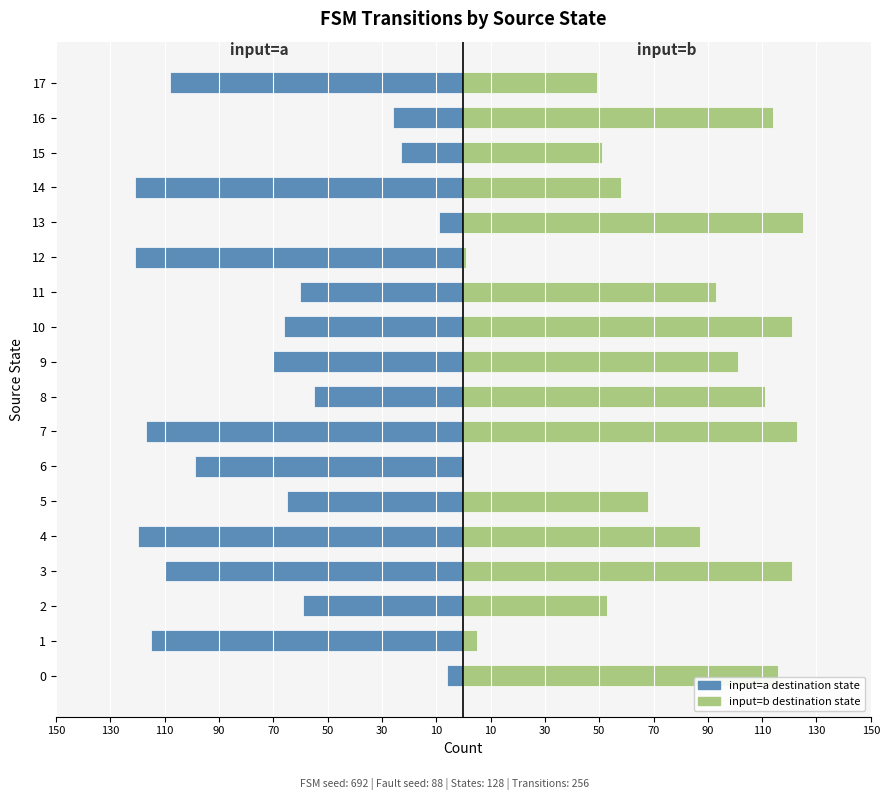

What is the sum of all input=a (dest) values?

-1350